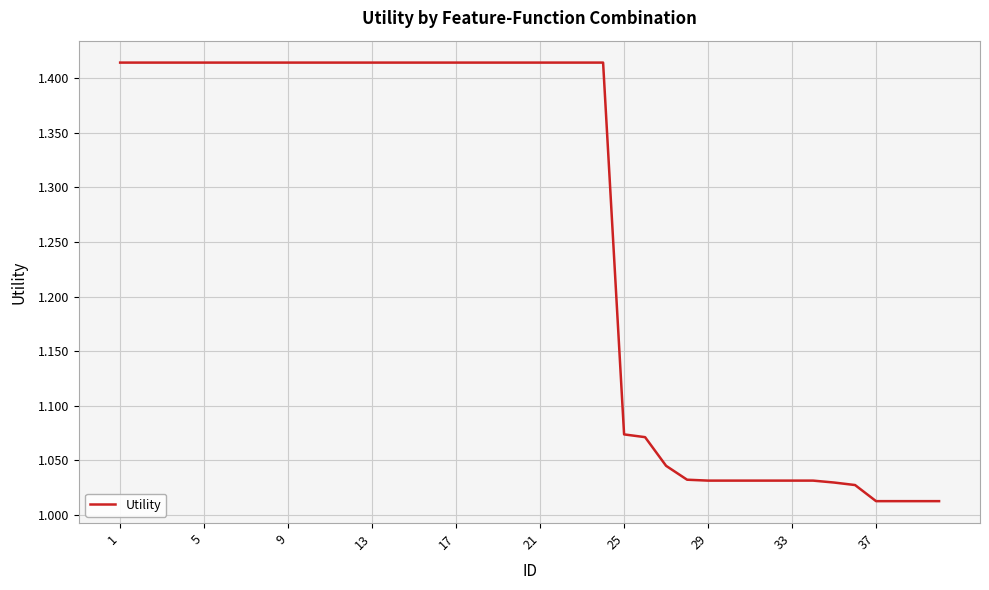

What is the difference between the maximum and minimum values?

0.4